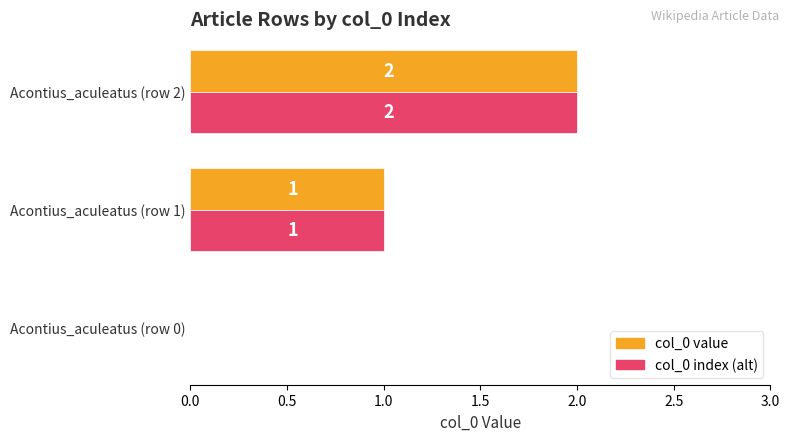

At which category is the sum across all series the highest?

Acontius_aculeatus (row 2)